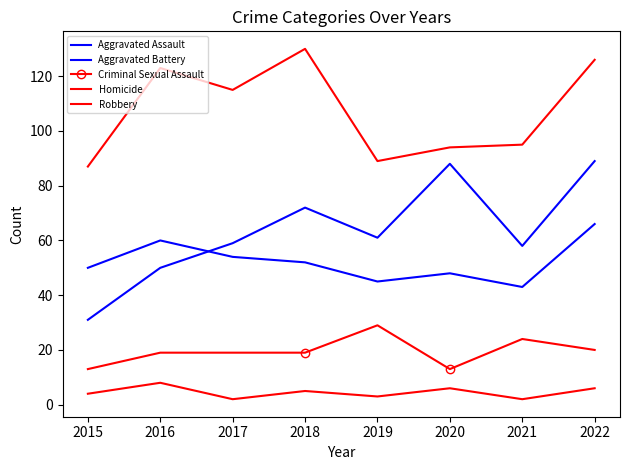

Is it true that Aggravated Battery equals 26 at 2019?

False